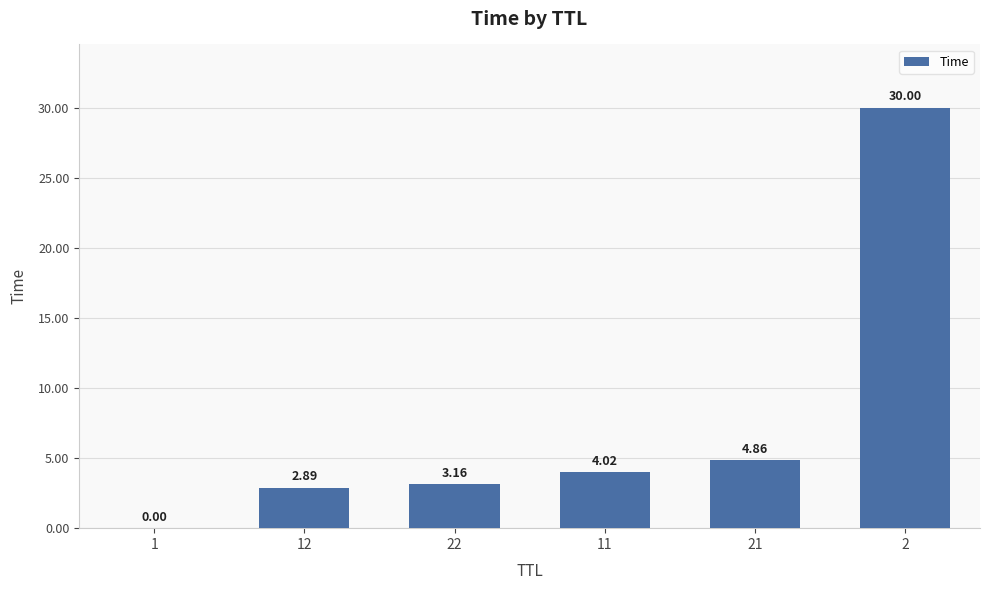

What is the sum of the values at 11 and 1?

4.0